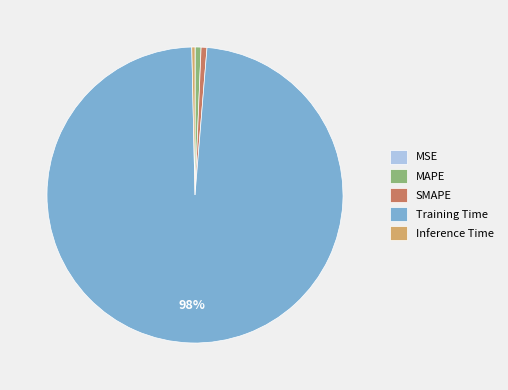

What is the largest slice in the pie chart?

Training Time